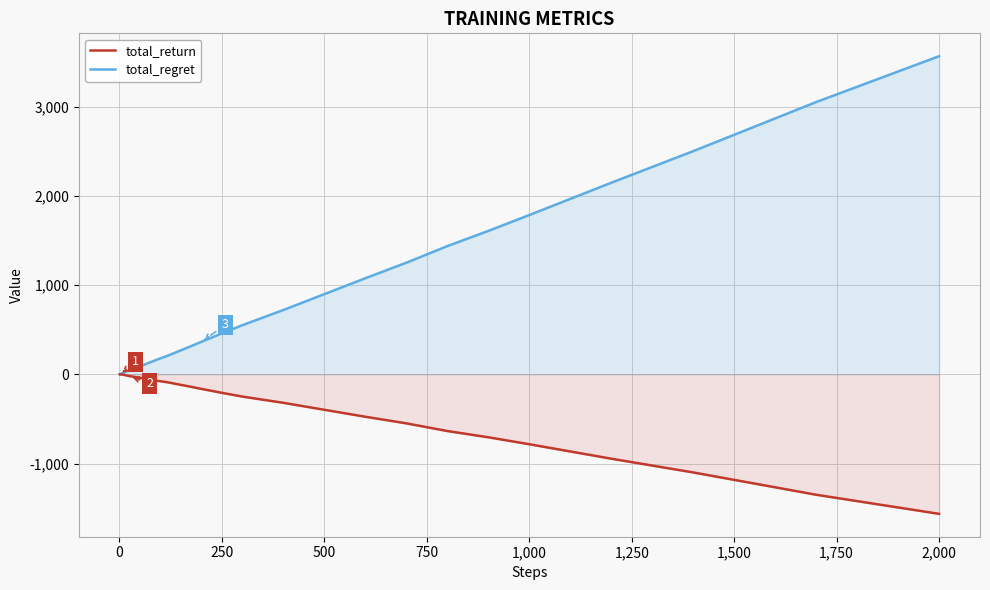

The total_regret series shows 898 at 500. True or false?

True